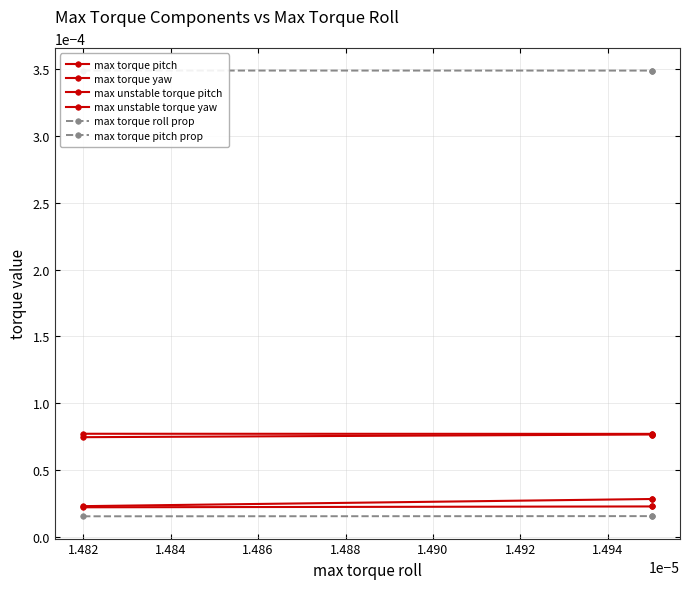

How many lines are shown in the chart?

6